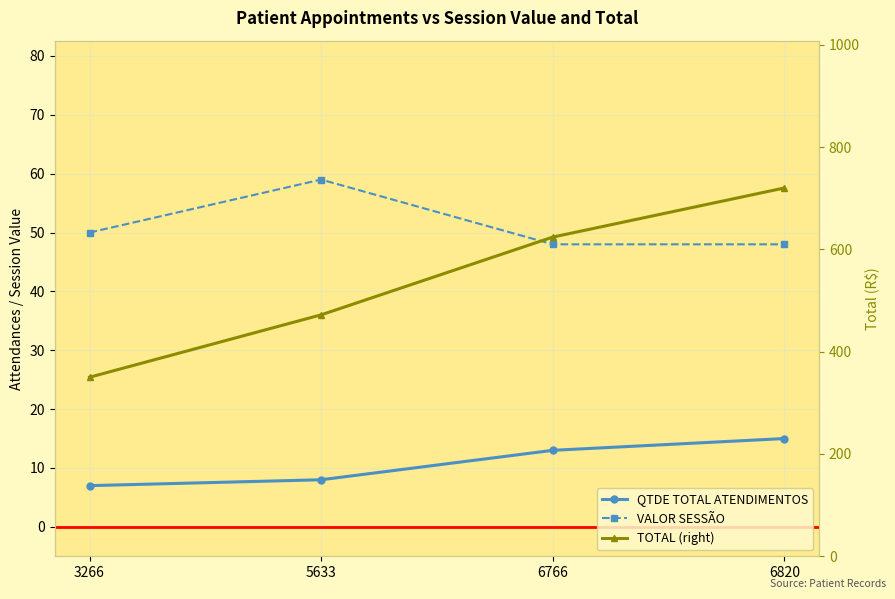

What are all the series names shown in the legend?

QTDE TOTAL ATENDIMENTOS, VALOR SESSÃO, TOTAL (right)